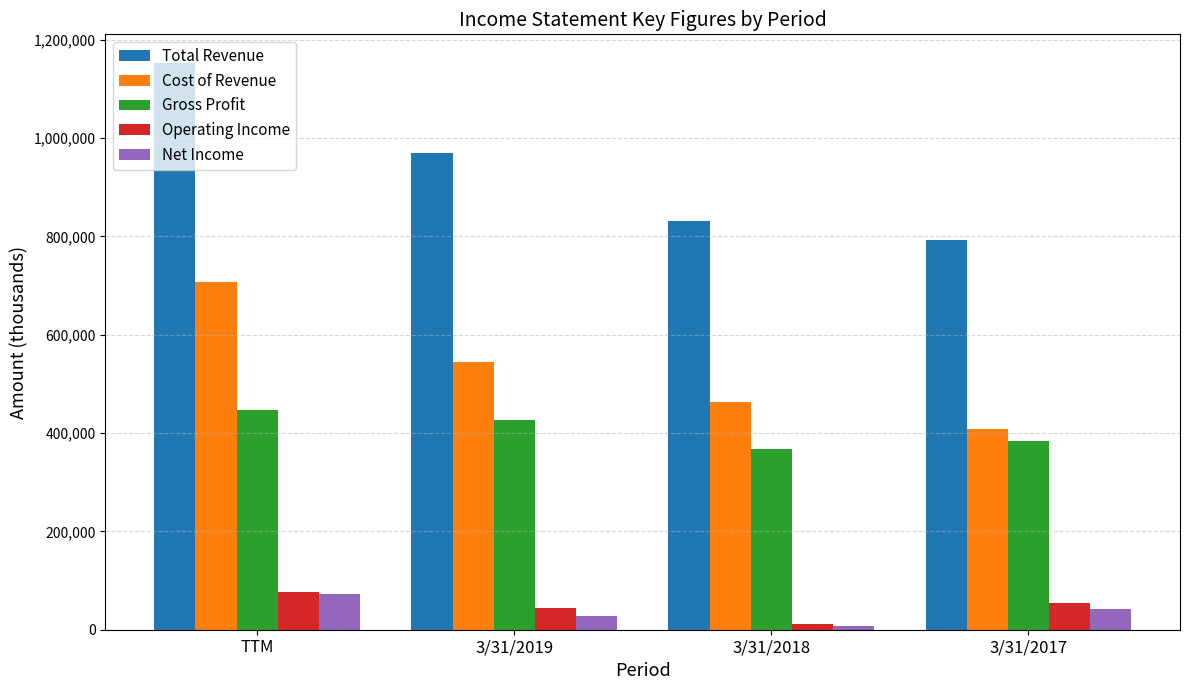

How many groups of bars are there?

4